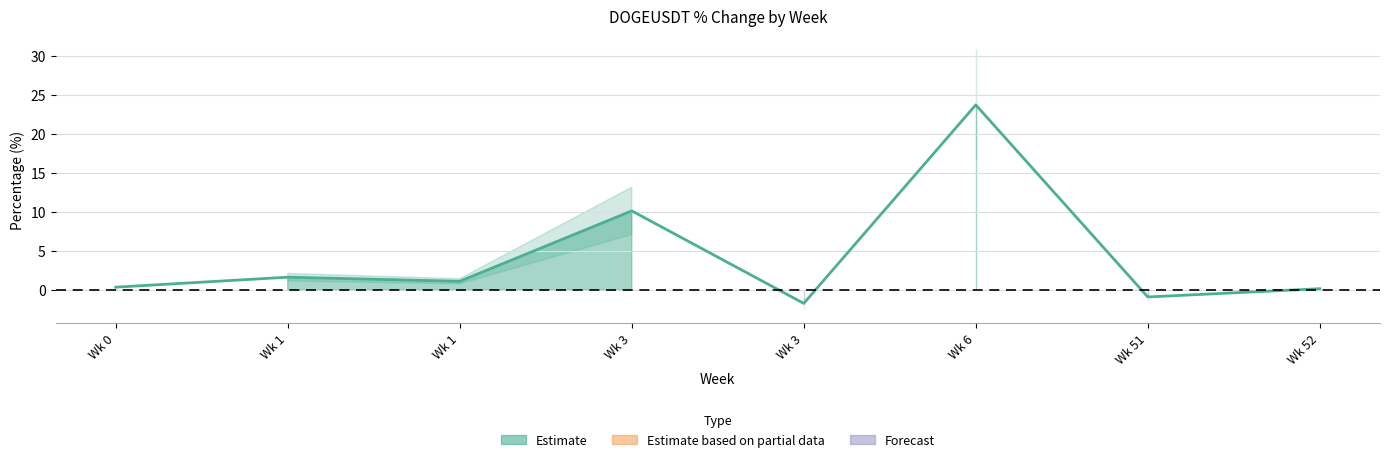

What is the smallest value displayed?

-1.7